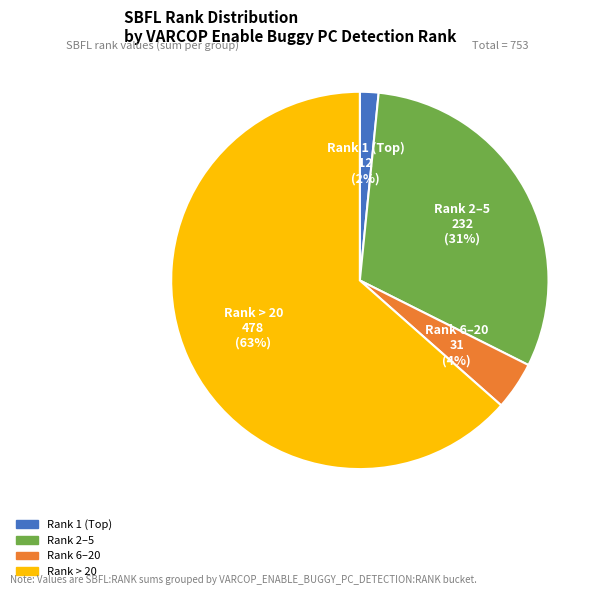

Does any single category account for the majority?

Yes